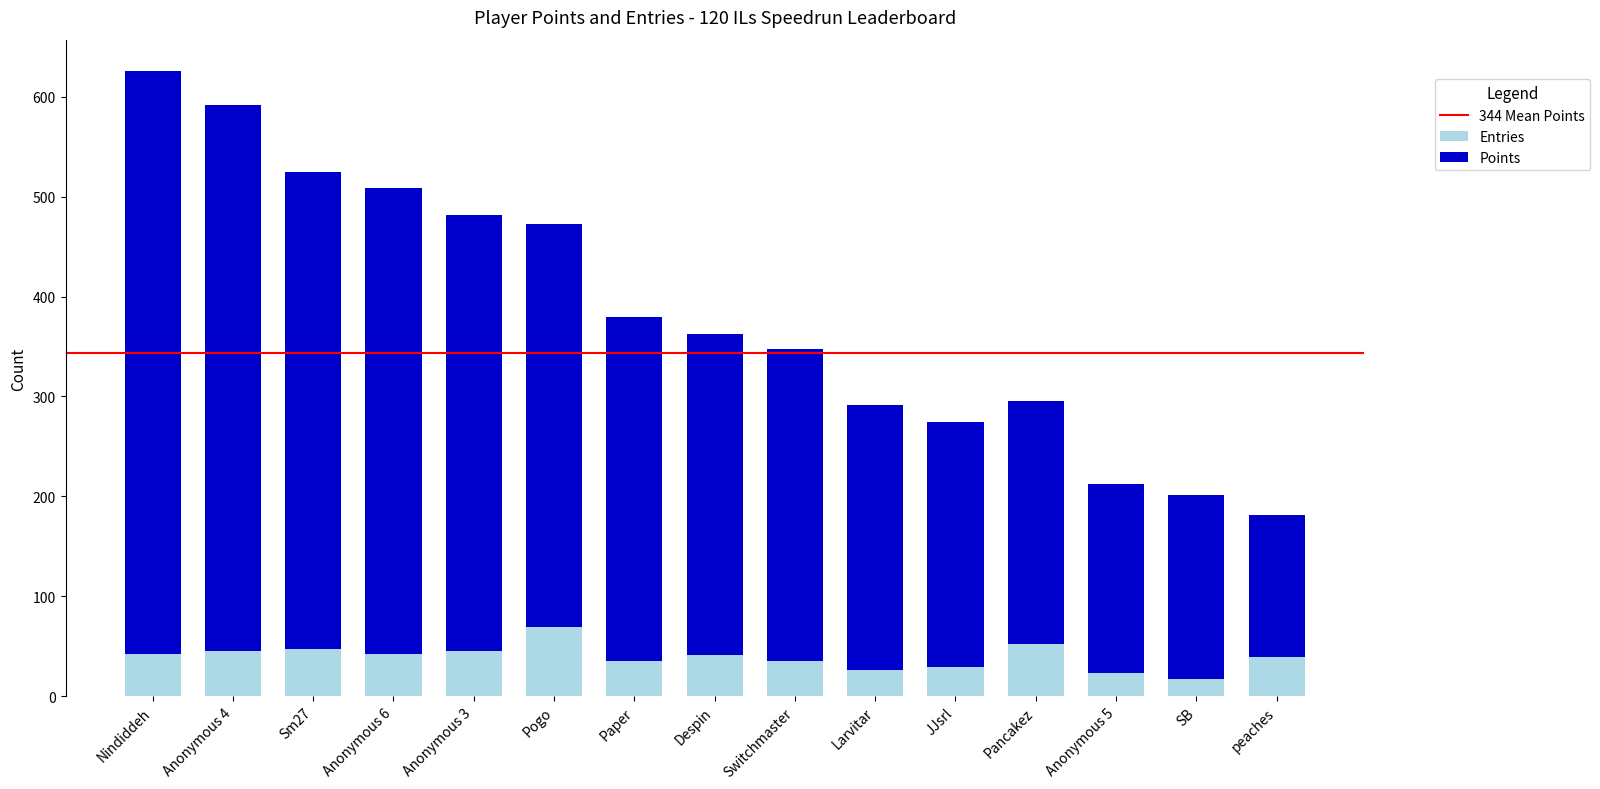

The value of Entries at Pogo is 48. True or false?

False